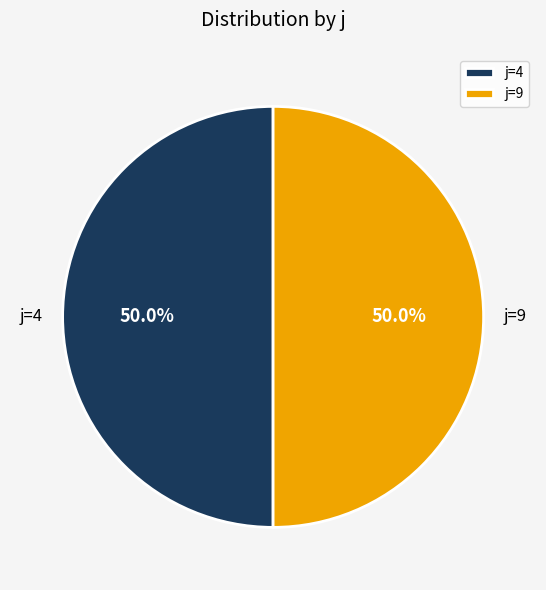

How much of the chart is everything except j=4?

50.0%